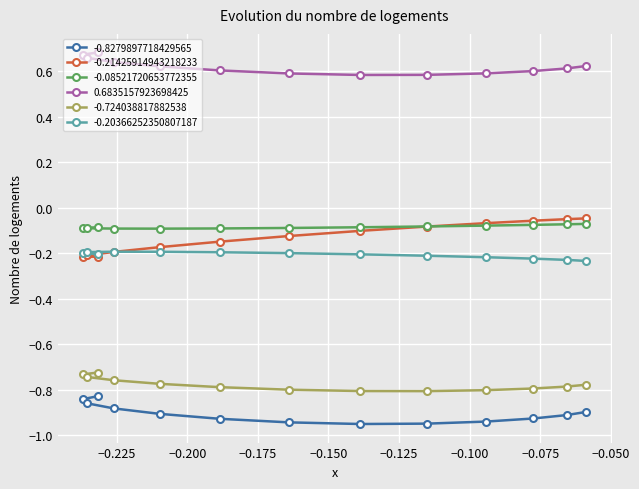

True or false: -0.724038817882538 has more than 1 interior local peaks.

False